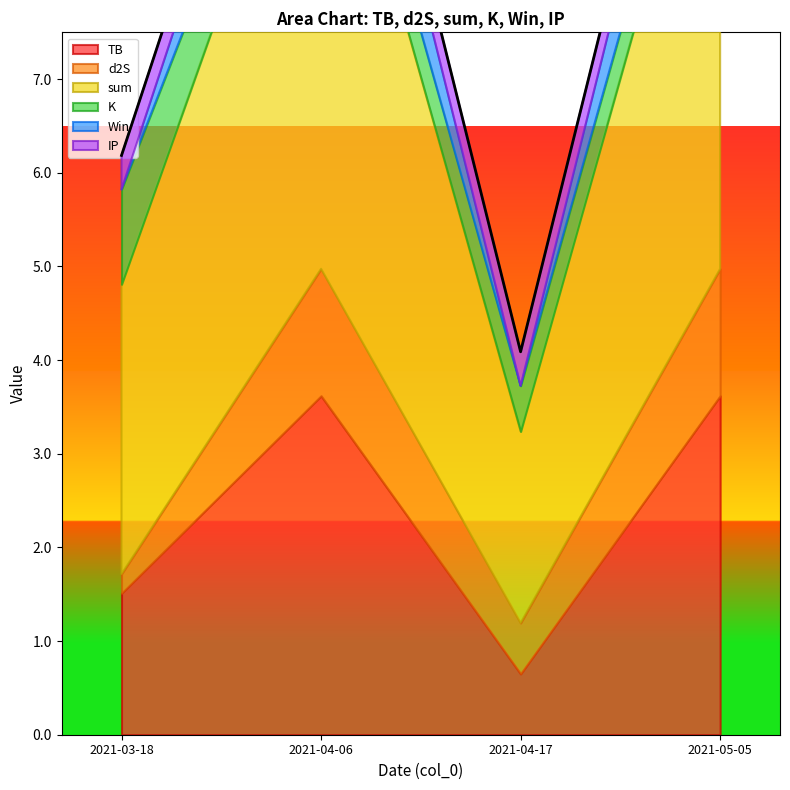

In d2S, how many points are higher than both neighbors (excluding endpoints)?

1